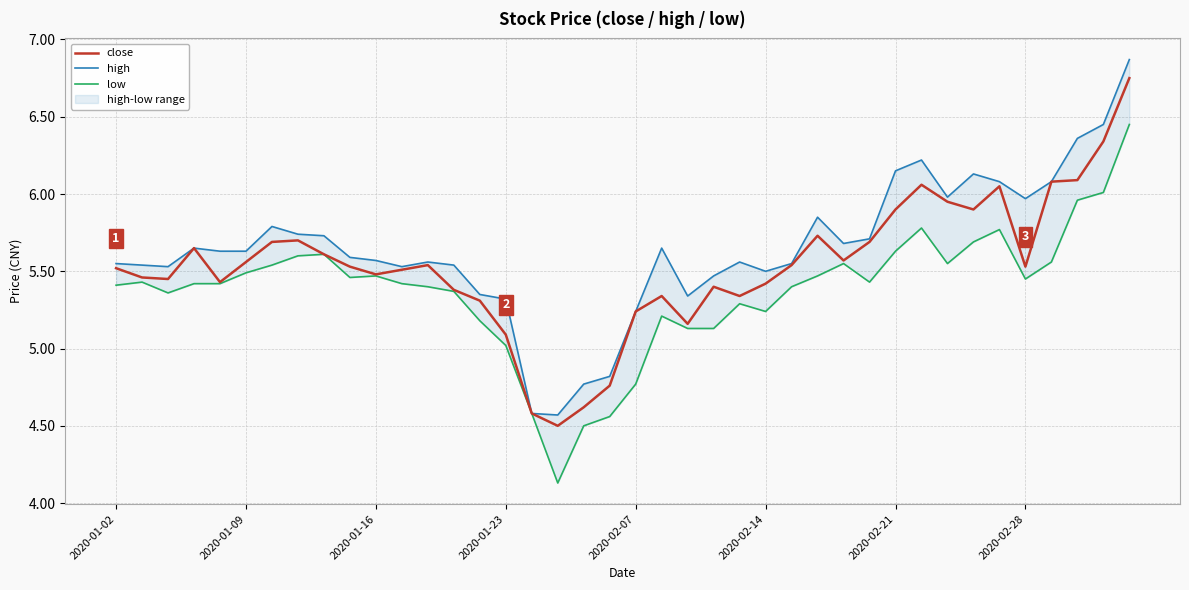

True or false: high has more than 1 interior local peaks.

True